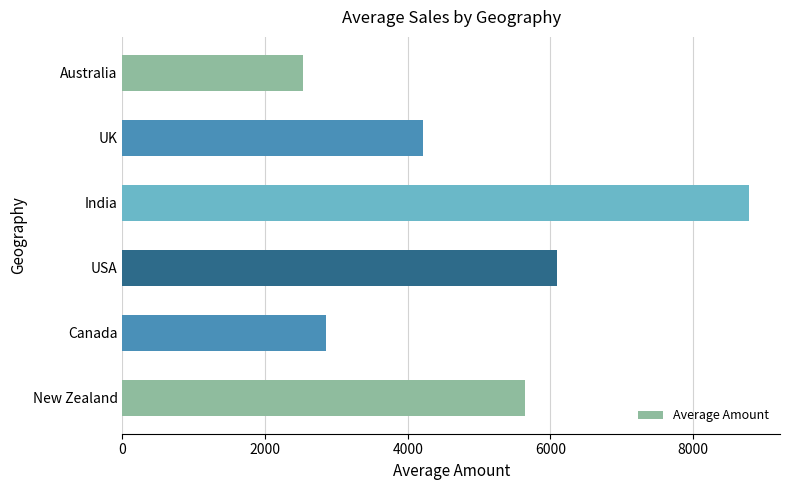

How many series are shown in this chart?

1